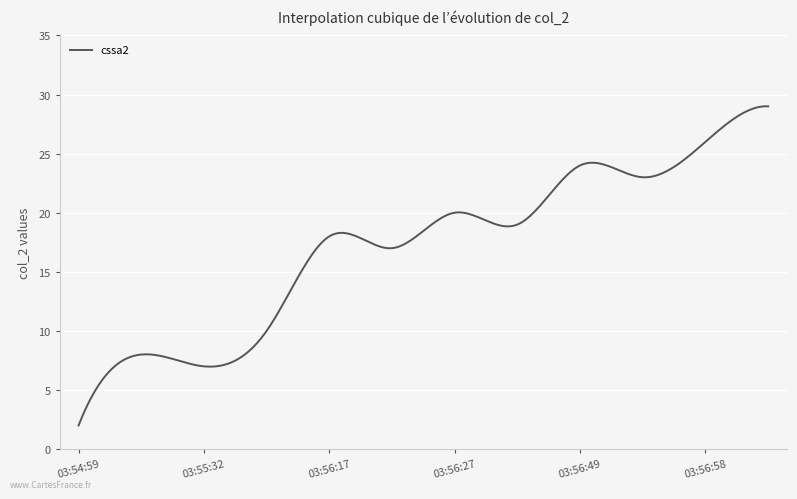

Does the chart display data point markers on the line(s)?

No